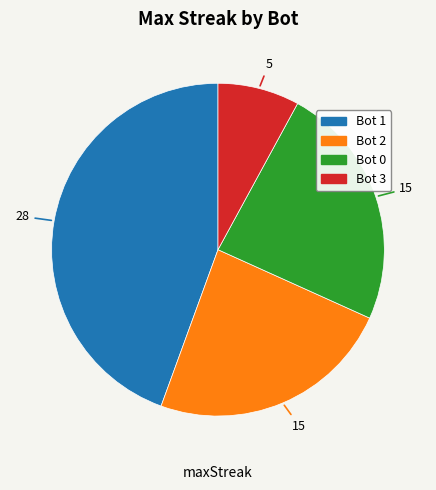

Which category has the smallest portion of the pie?

Bot 3